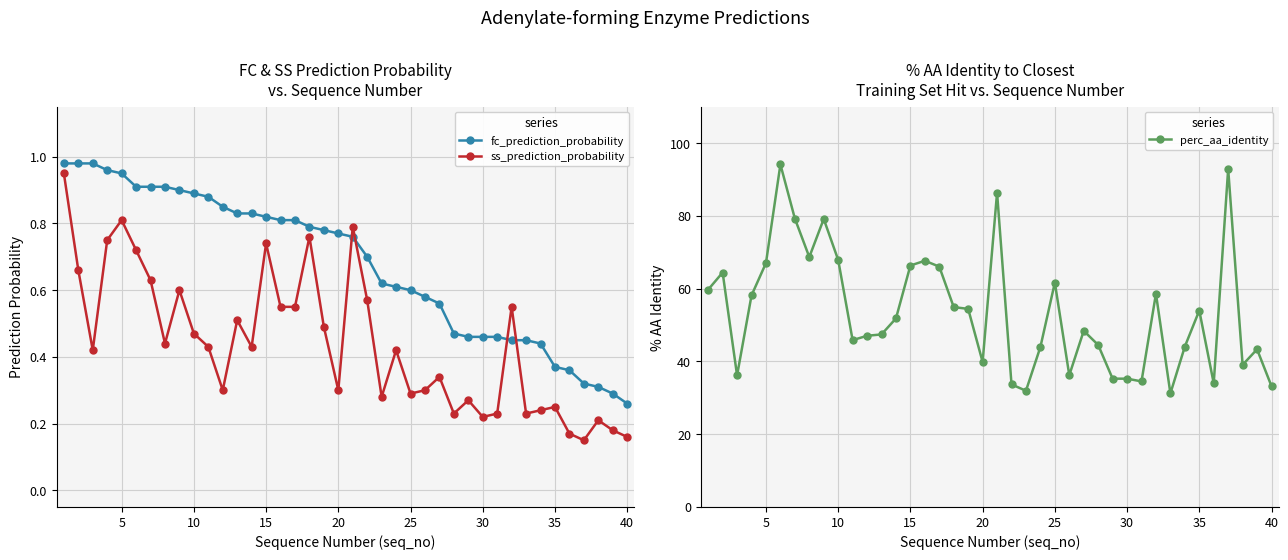

True or false: ss_prediction_probability and fc_prediction_probability cross at least once.

True